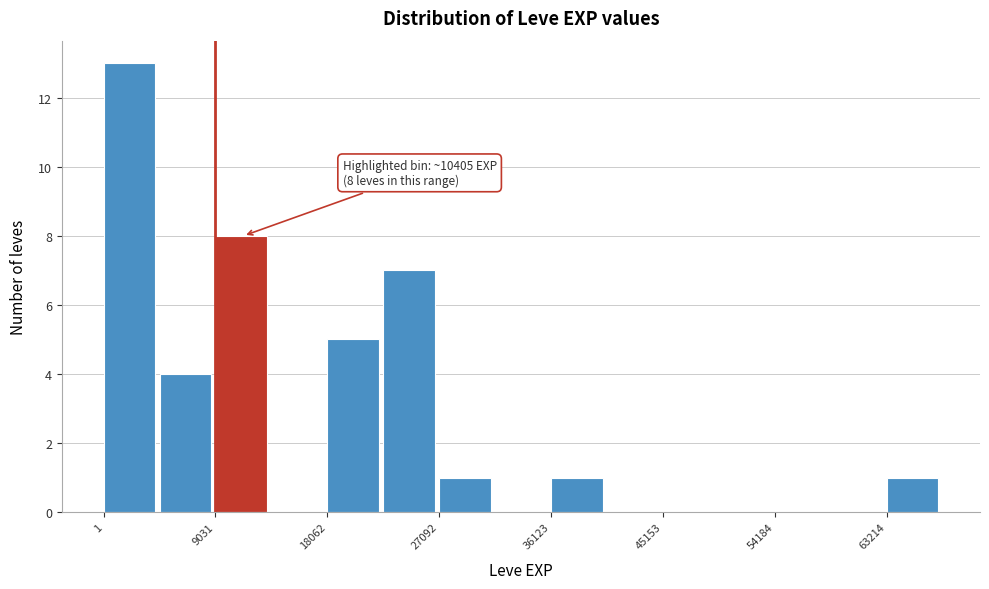

Which range on the x-axis has the tallest bar?

0 to 5000